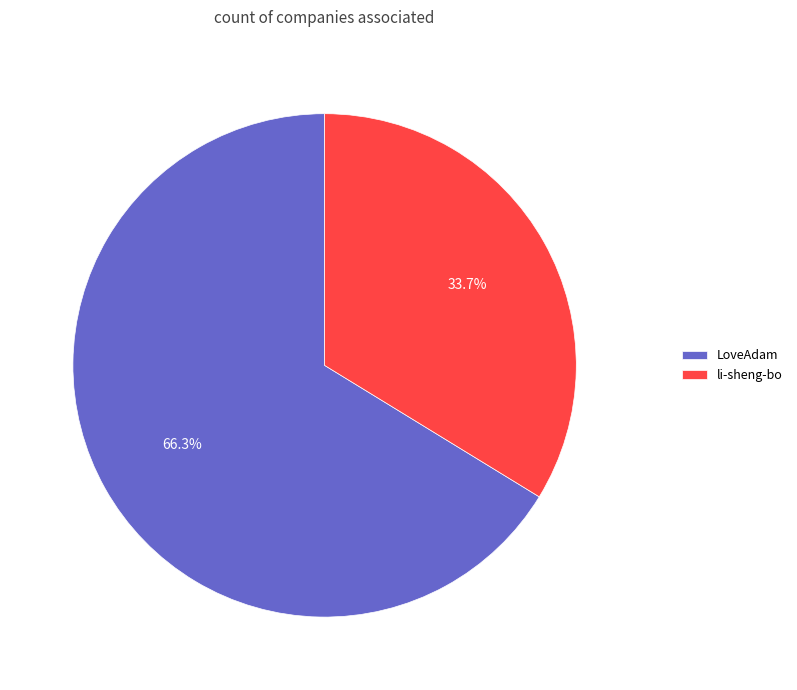

Does li-sheng-bo account for over 50% of the chart?

No